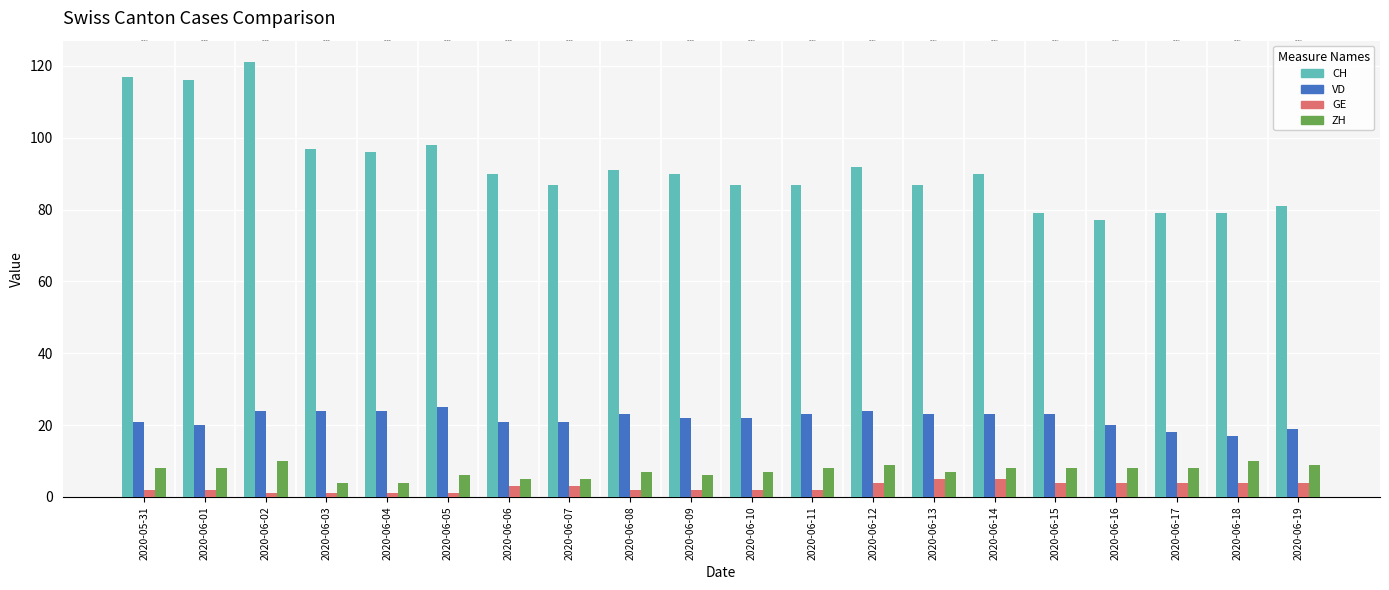

What is the difference between the highest and lowest values at 2020-05-31?

115